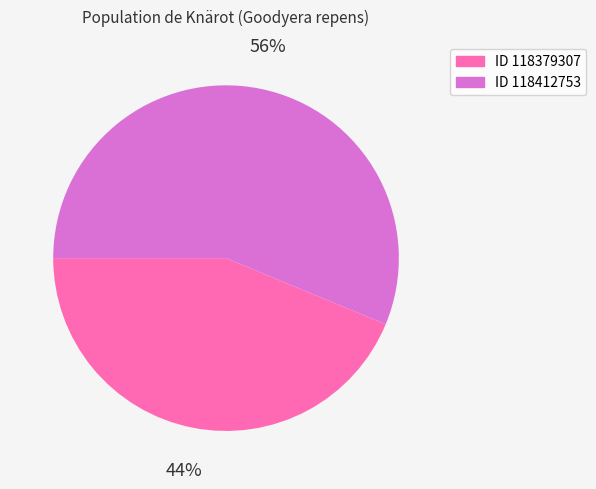

How many slices are in this pie chart?

2